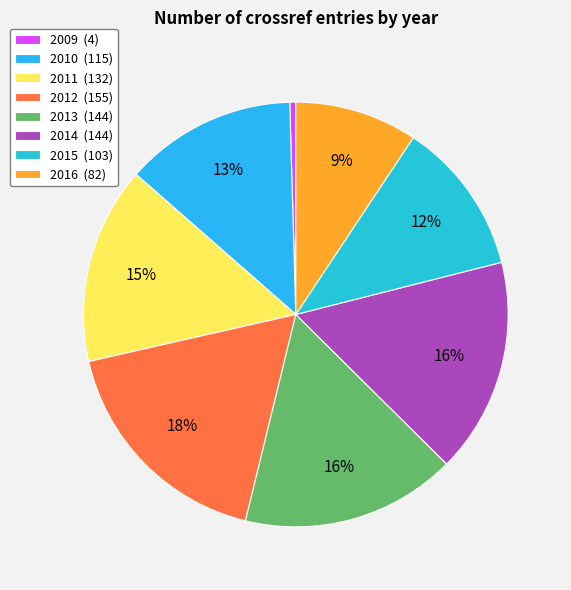

To the nearest percent, what portion does 2016 represent?

9%